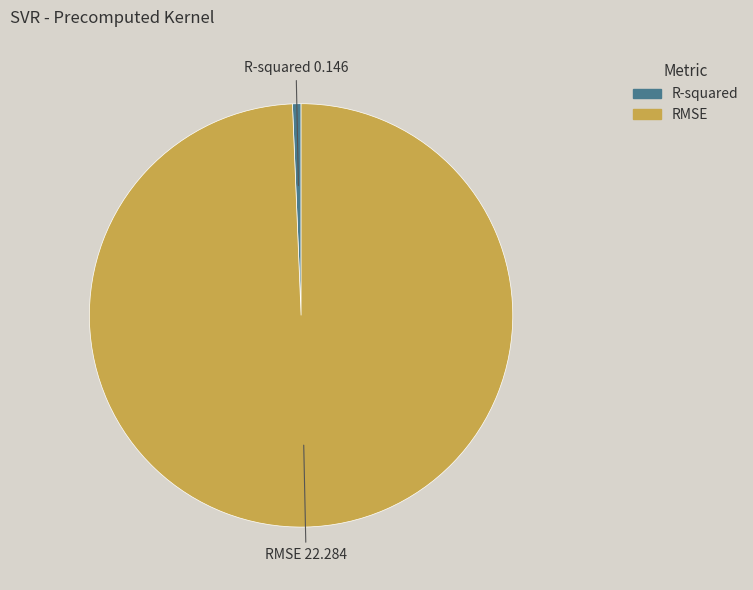

How many segments does this pie chart have?

2